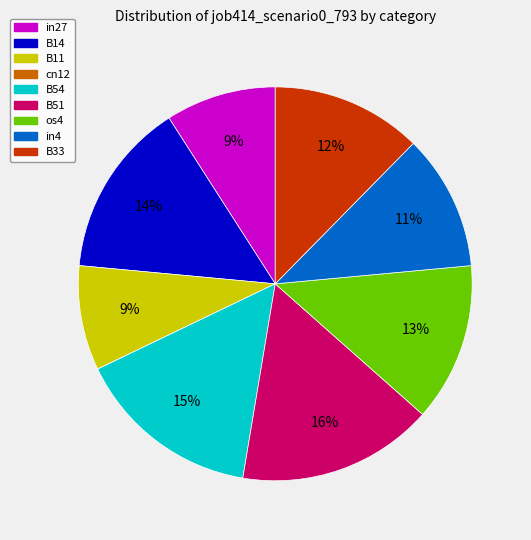

Combined, do B33 and B51 account for over 50%?

No